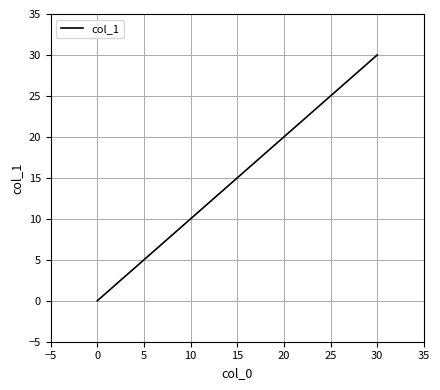

What is the maximum value shown in the chart?

30.0